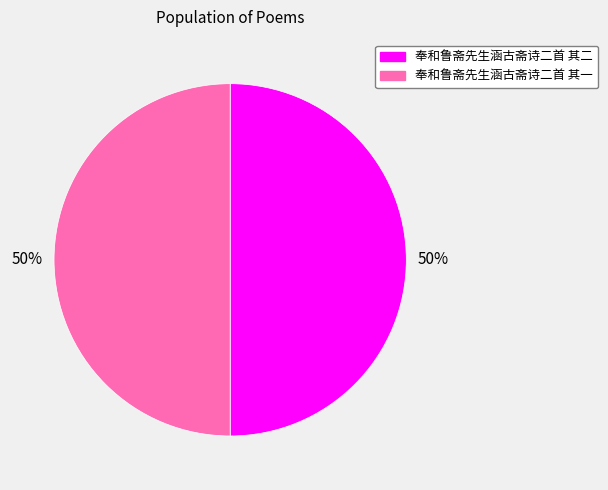

Is the sum of 奉和鲁斋先生涵古斋诗二首 其一 and 奉和鲁斋先生涵古斋诗二首 其二 greater than half?

Yes